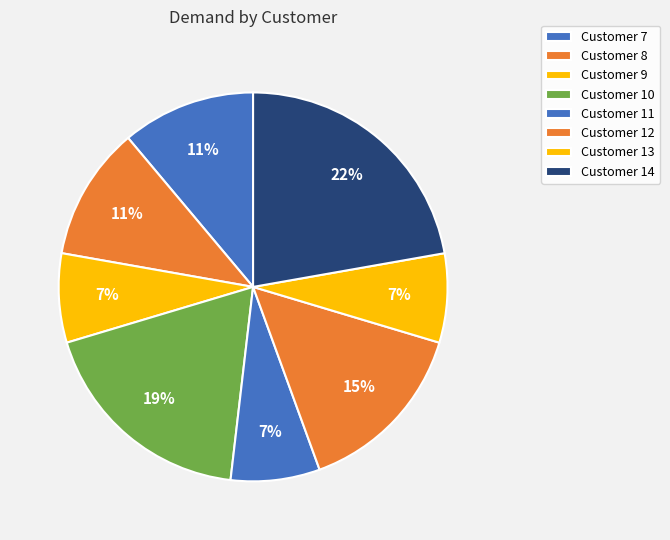

How many slices are in this pie chart?

8